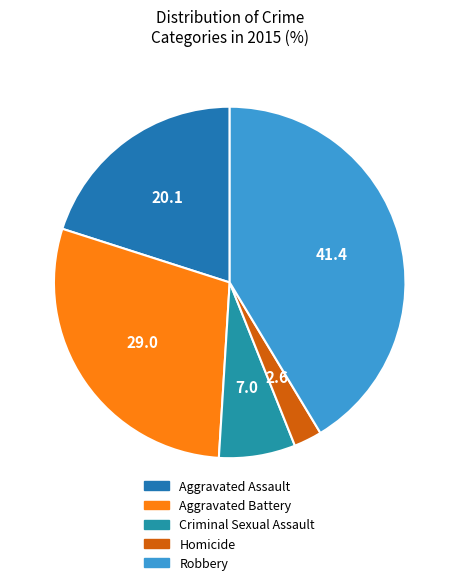

How many slices are in this pie chart?

5